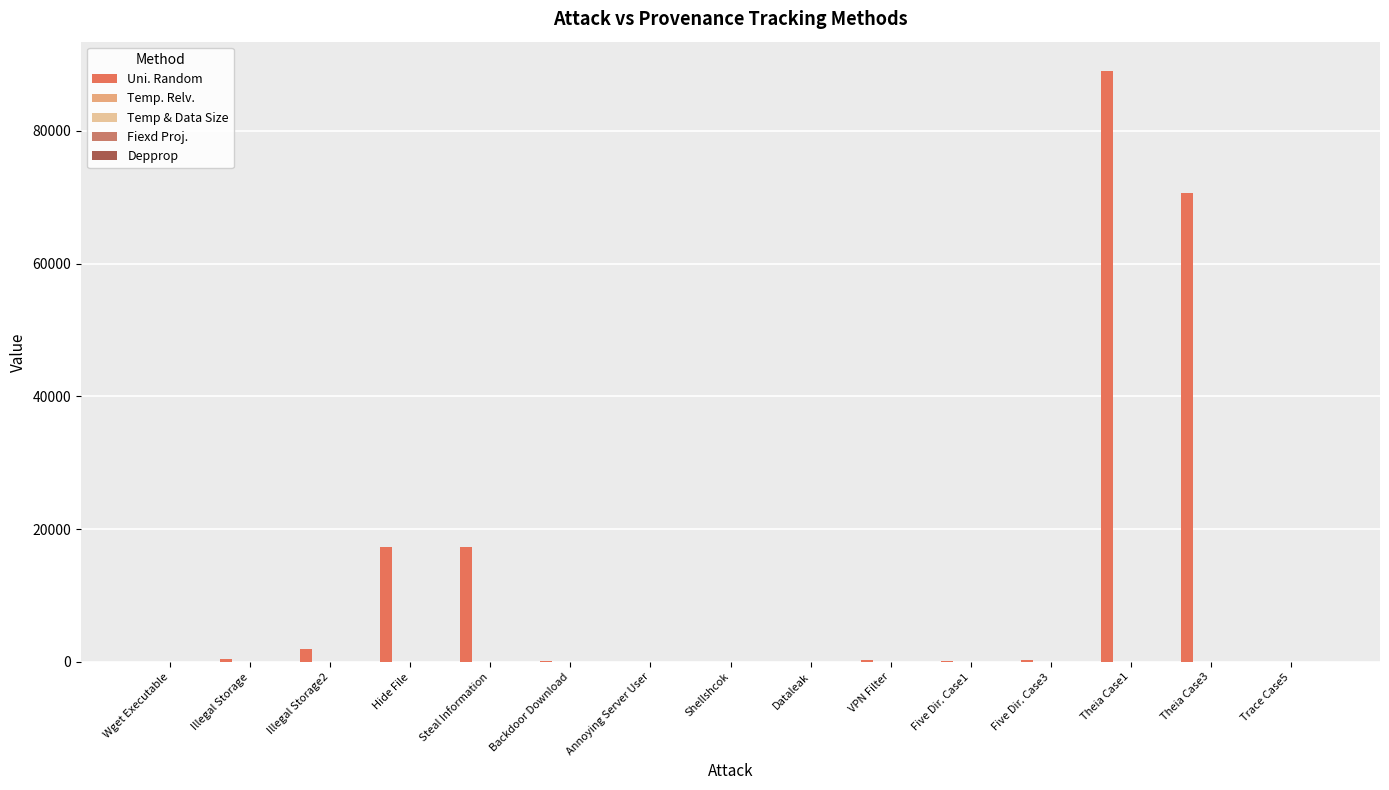

What is the greatest value displayed?

88956.7